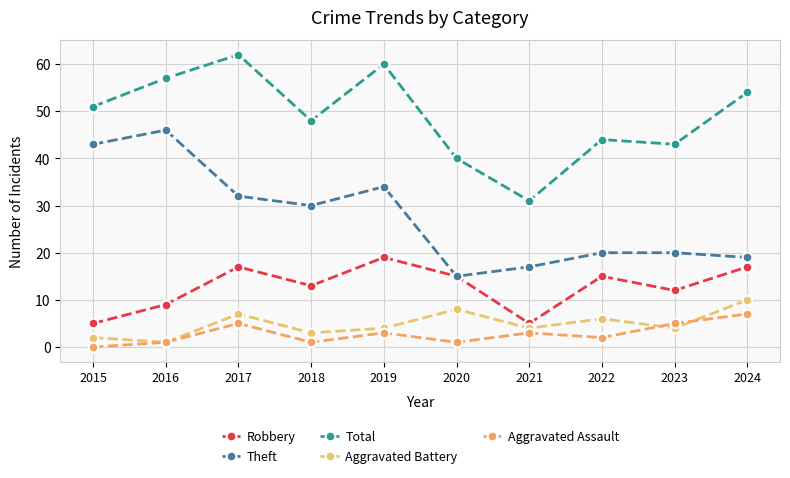

Which label corresponds to the smallest value in the chart?

2015